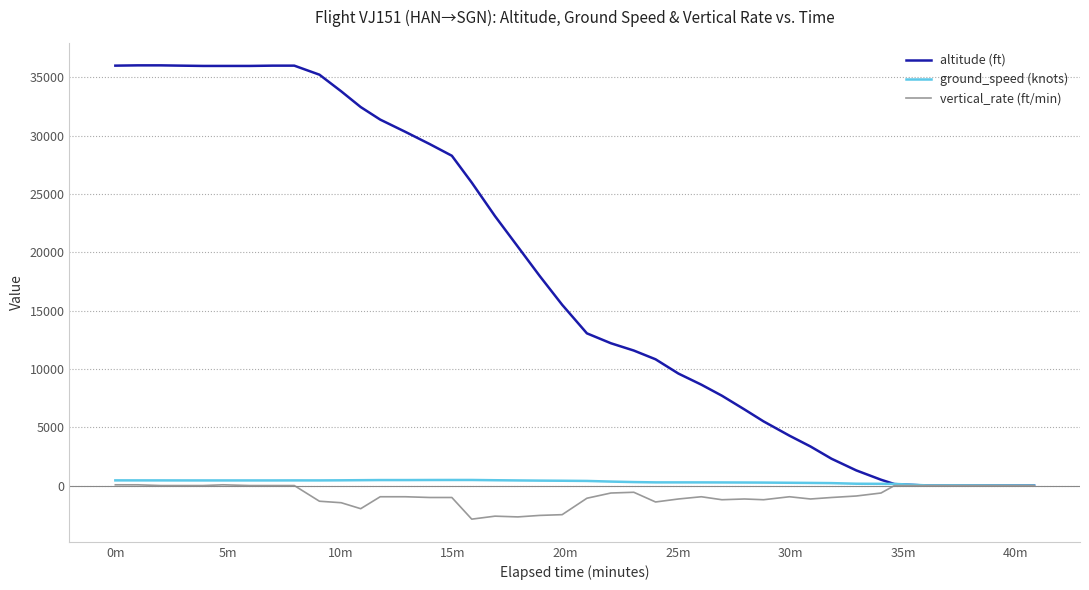

Which series has the largest range (max minus min)?

altitude (ft)